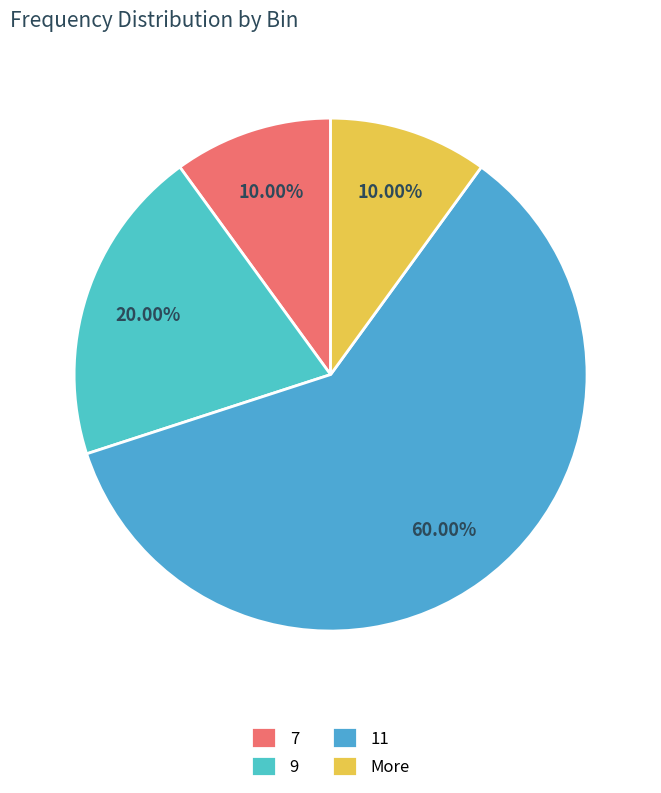

How many segments does this pie chart have?

4